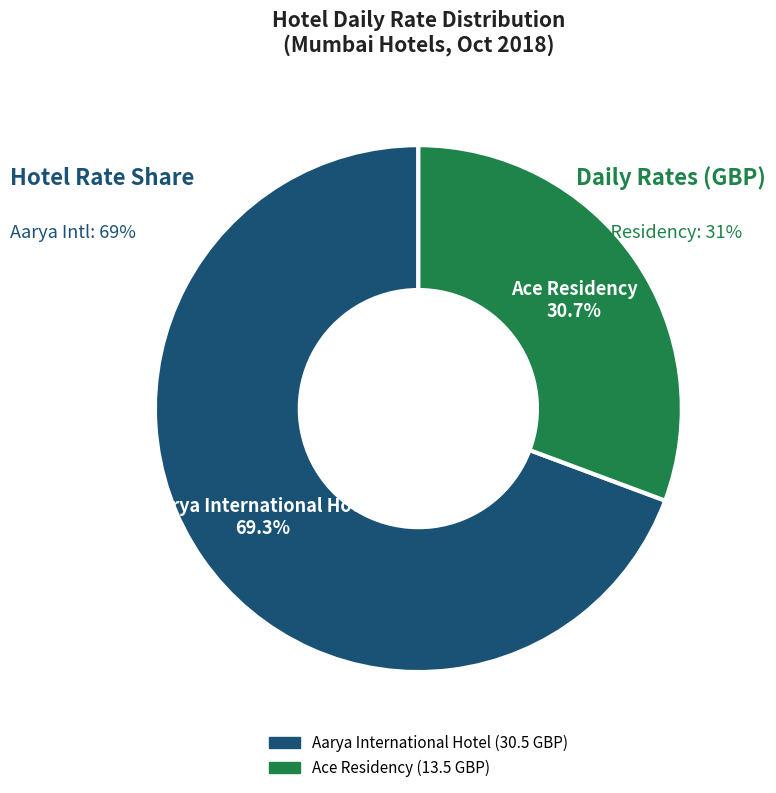

To the nearest percent, what is the average slice percentage?

50%